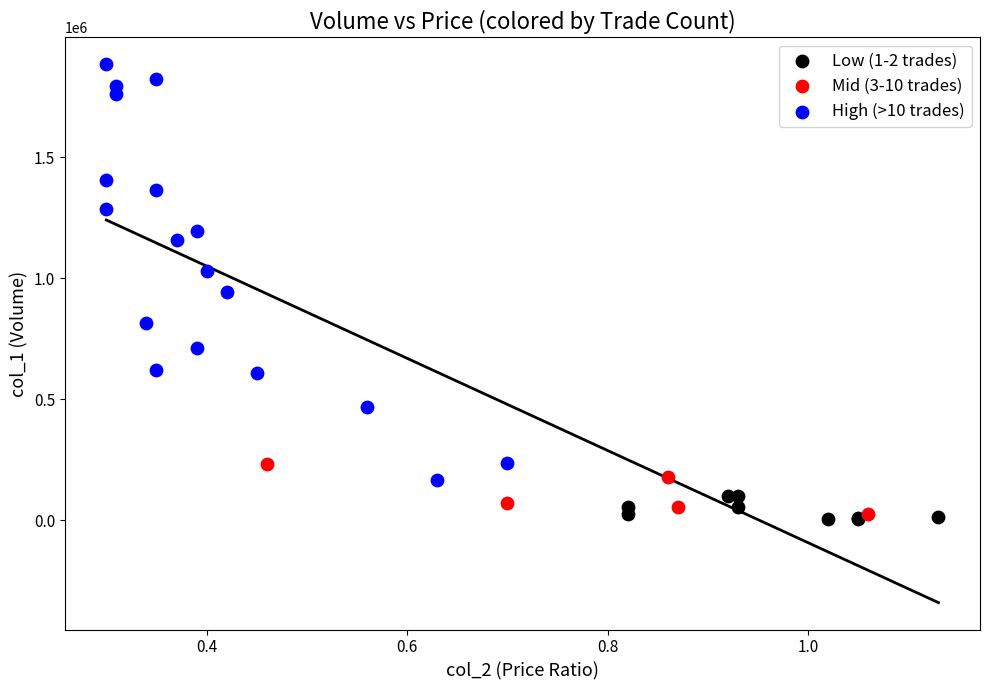

Which series has the widest spread of Y values?

High (>10 trades)